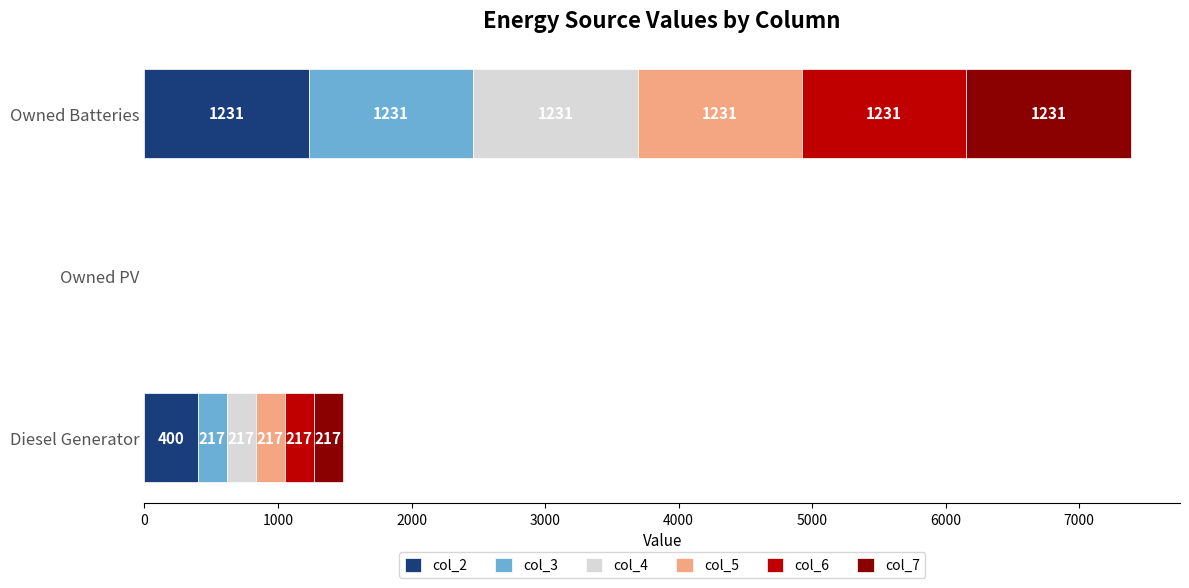

Is it true that col_2 equals 576 at Owned Batteries?

False